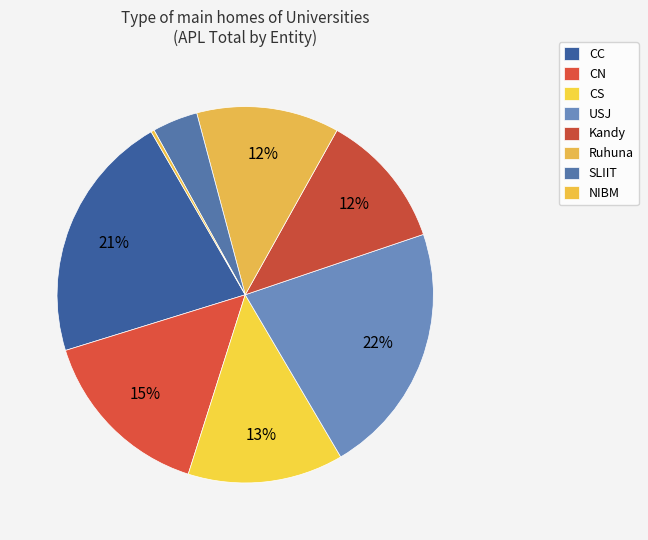

What is the largest slice in the pie chart?

USJ